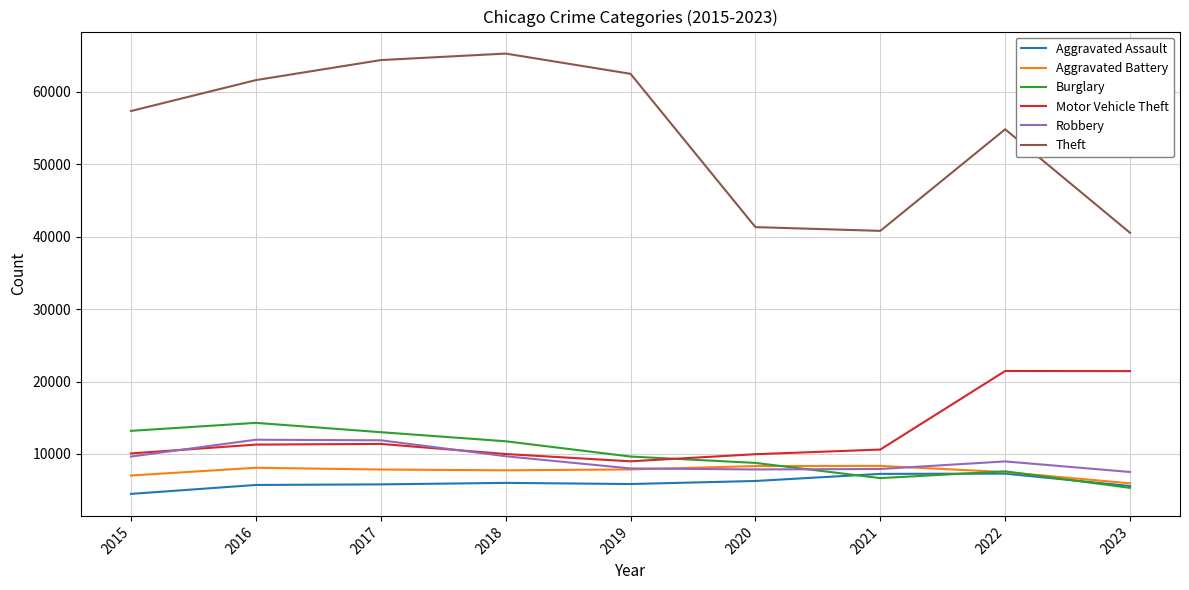

What value does the Burglary series have at 2019, to the nearest 50?

9650